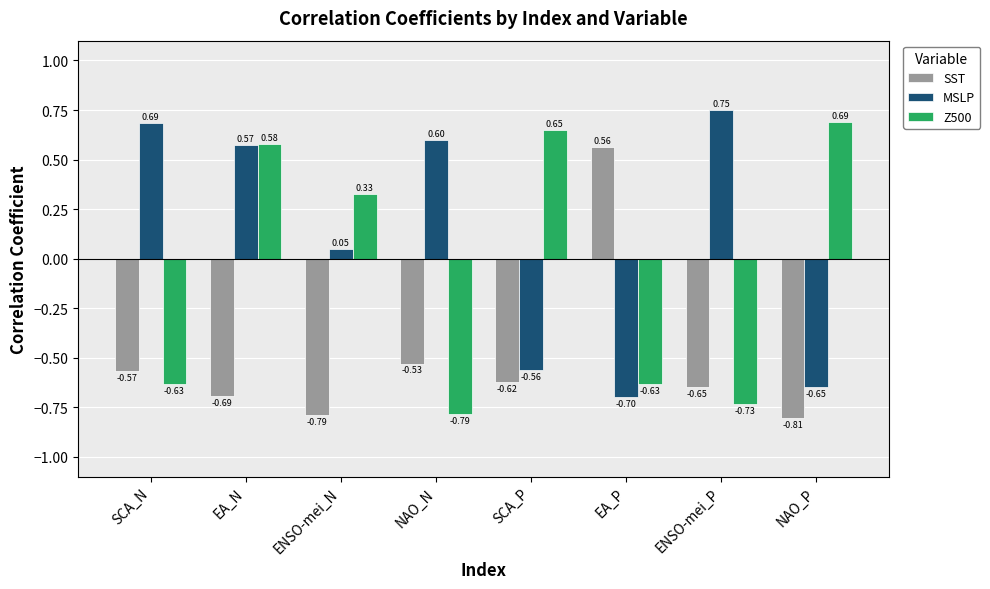

Which series has the widest spread of values?

Z500